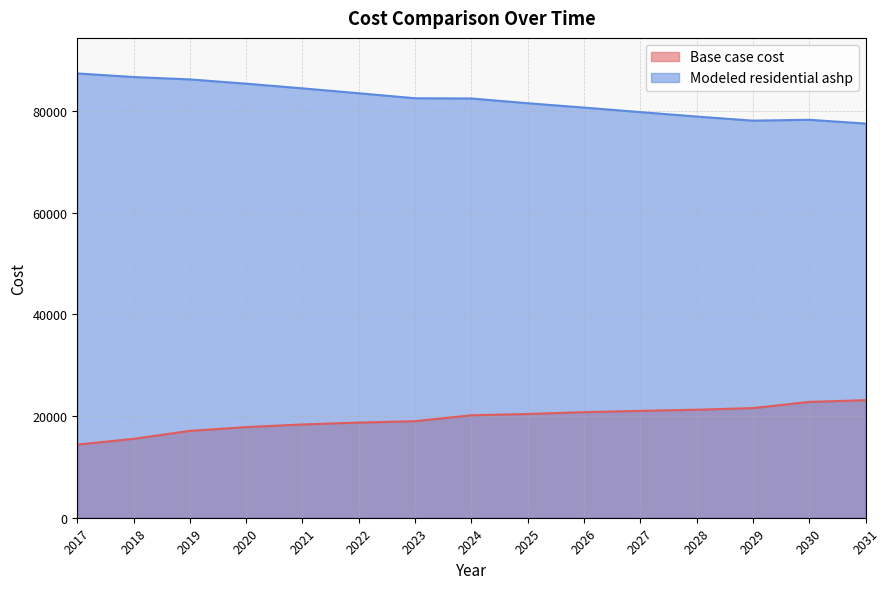

True or false: Base case cost has more than 2 points higher than both neighbors.

False